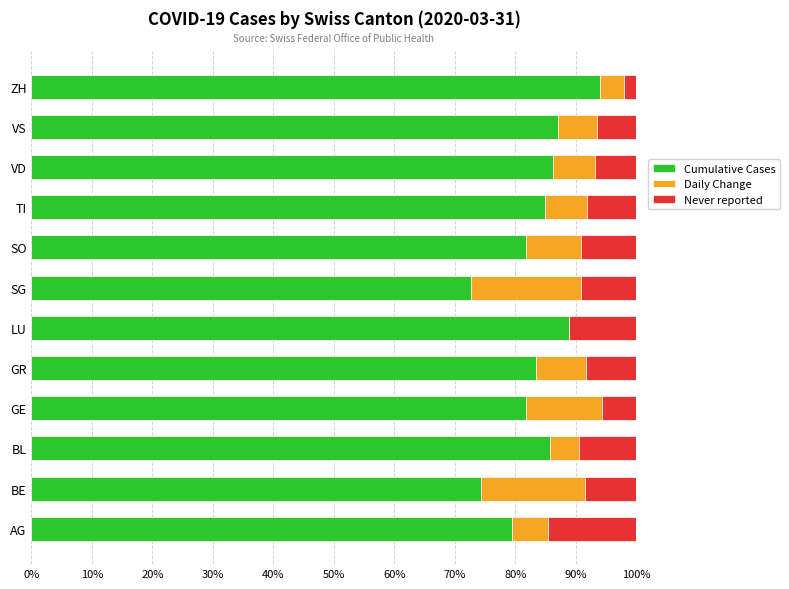

What is the total value across all series at BE?

100.0